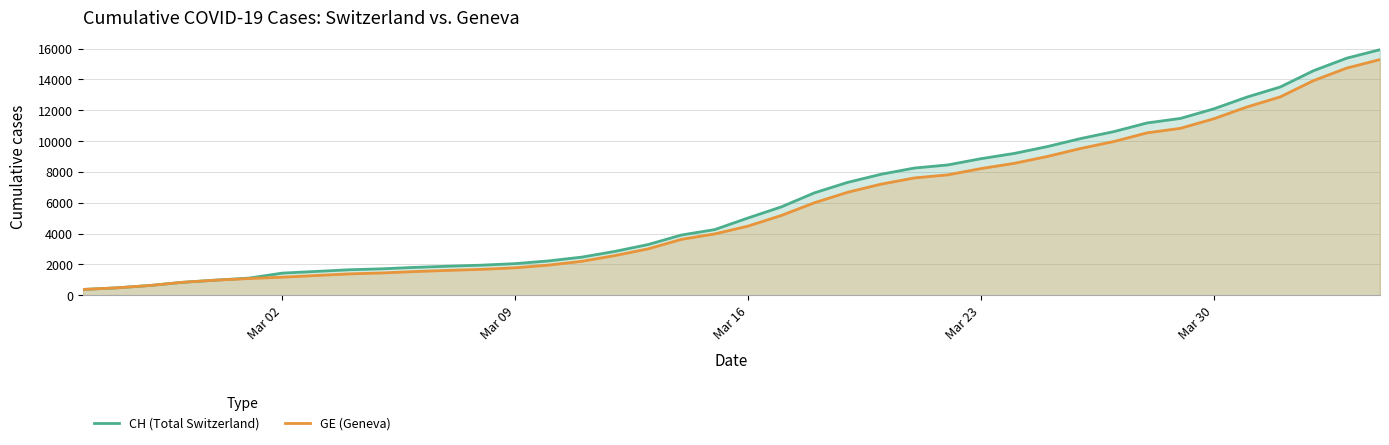

True or false: GE (Geneva) and CH (Total Switzerland) cross at least once.

False